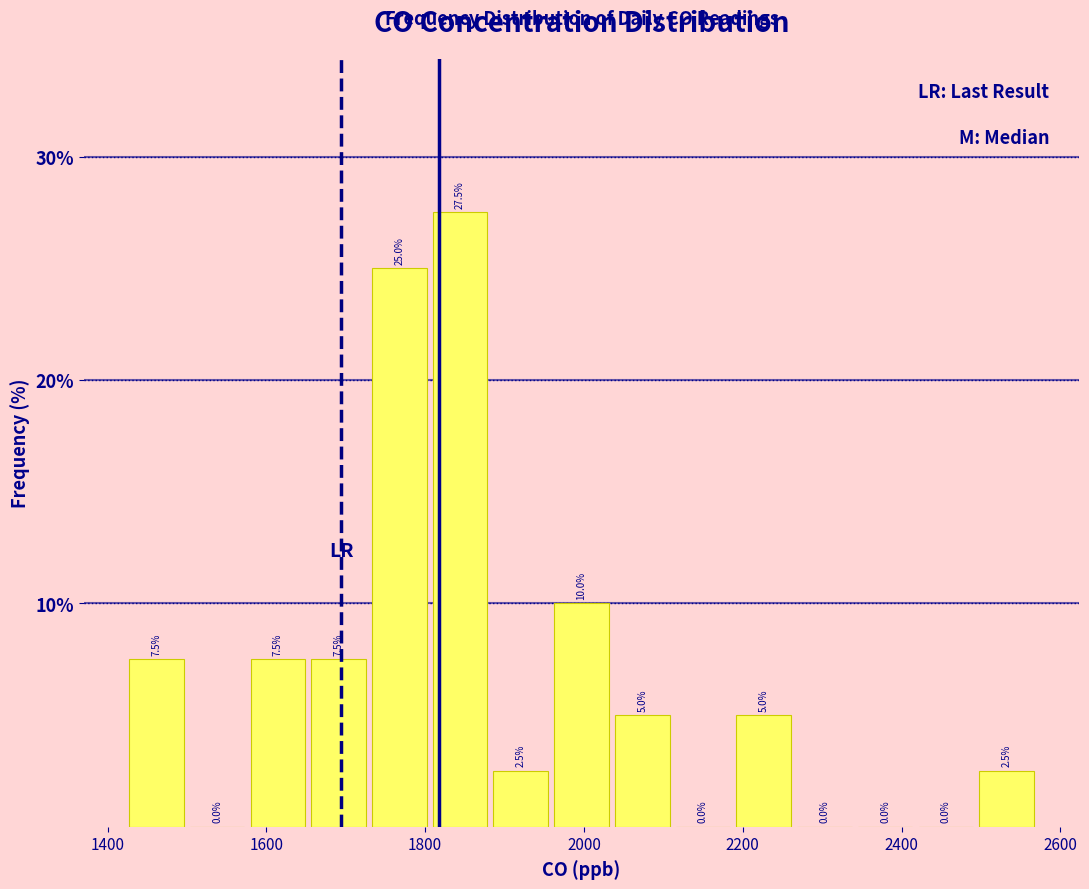

Read against the x-axis, roughly where is the centre of the tallest bar?

1840